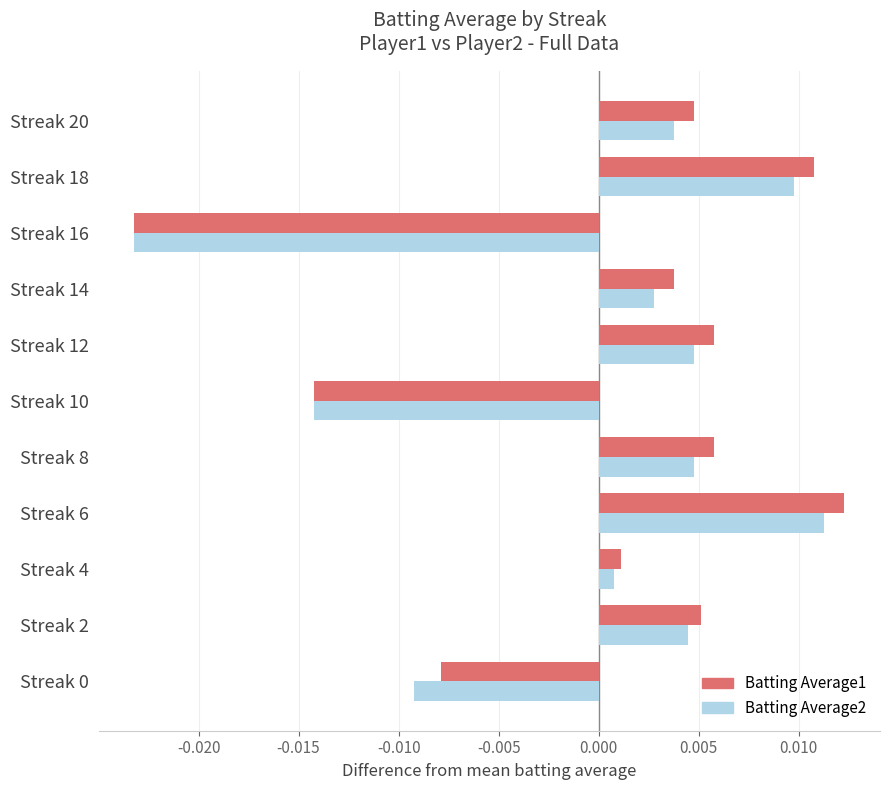

Where is Batting Average2 nearest to the value 0?

Streak 4